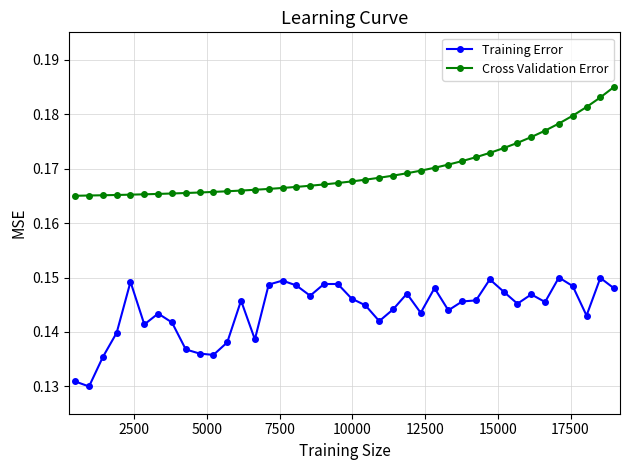

List the series in order of their overall mean, highest first.

Cross Validation Error, Training Error